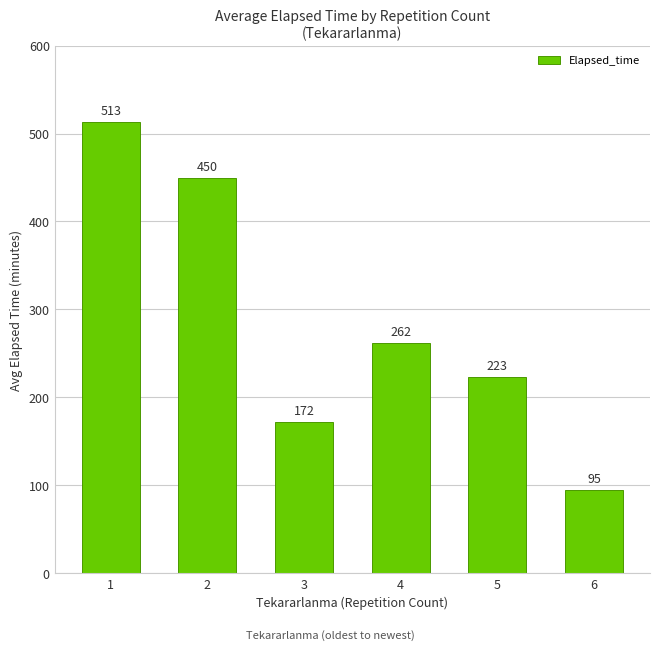

Does the chart contain any negative values?

No